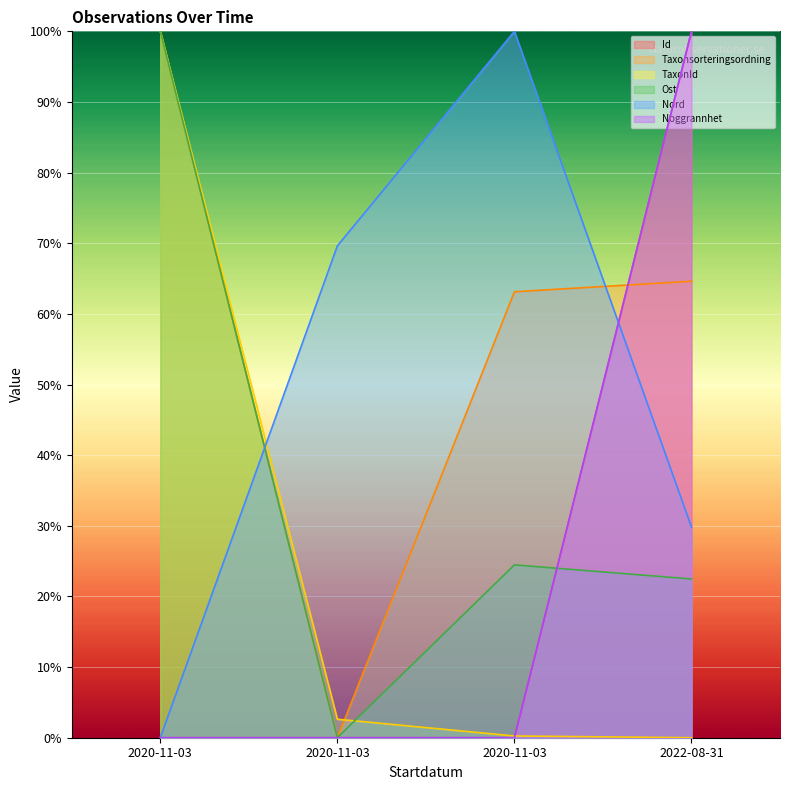

Rank the series by their maximum value, from highest to lowest.

Id, Taxonsorteringsordning, TaxonId, Ost, Nord, Noggrannhet